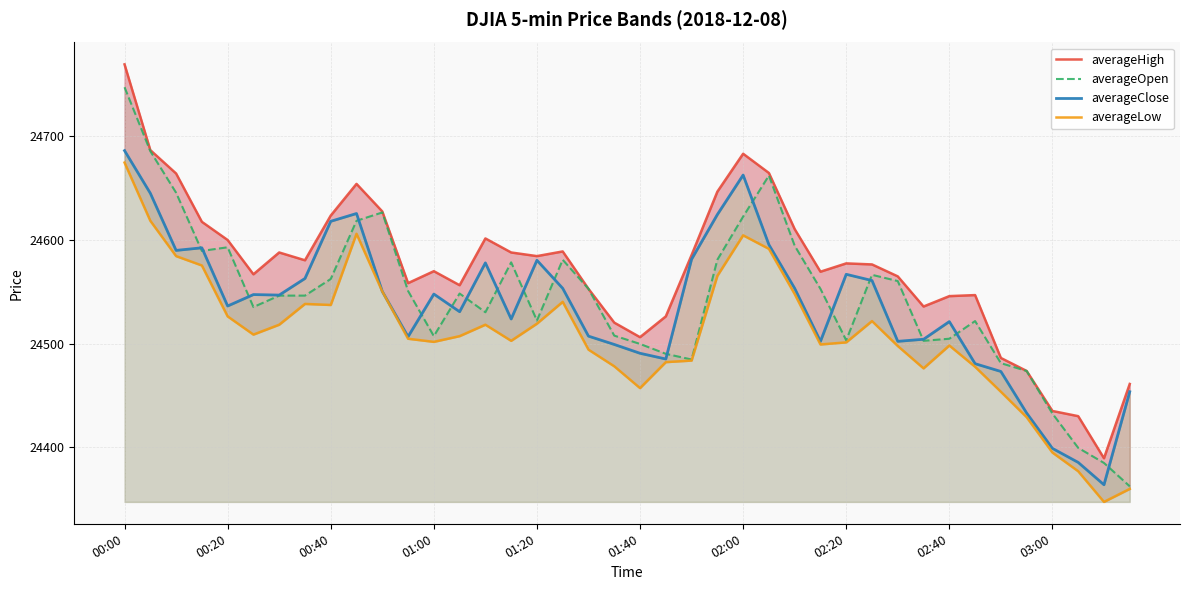

At which label does averageClose reach its peak?

00:00